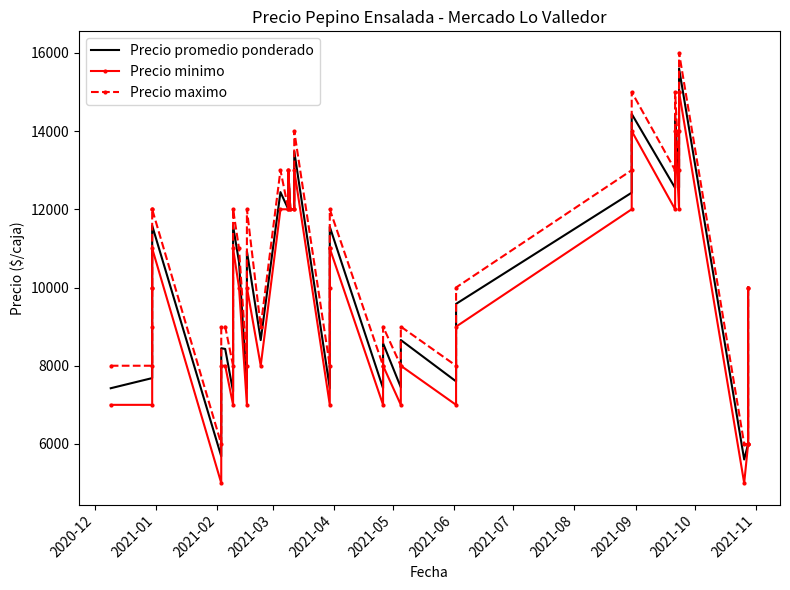

The value of Precio maximo at 28 is 16512. True or false?

False